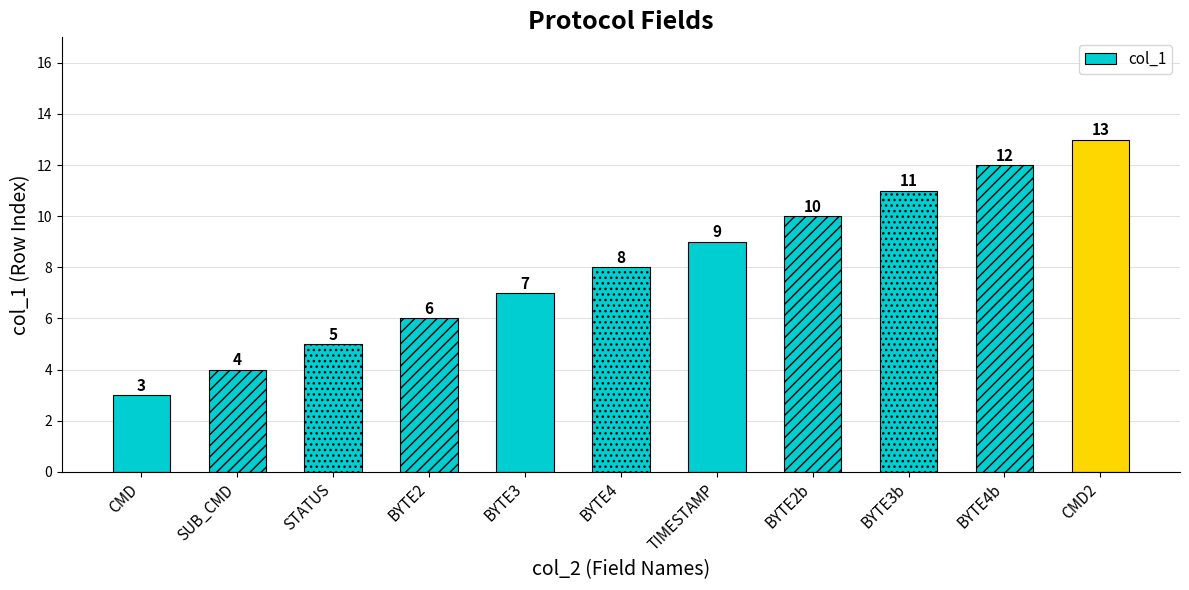

List the labels in order of value, largest first.

CMD2, BYTE4b, BYTE3b, BYTE2b, TIMESTAMP, BYTE4, BYTE3, BYTE2, STATUS, SUB_CMD, CMD